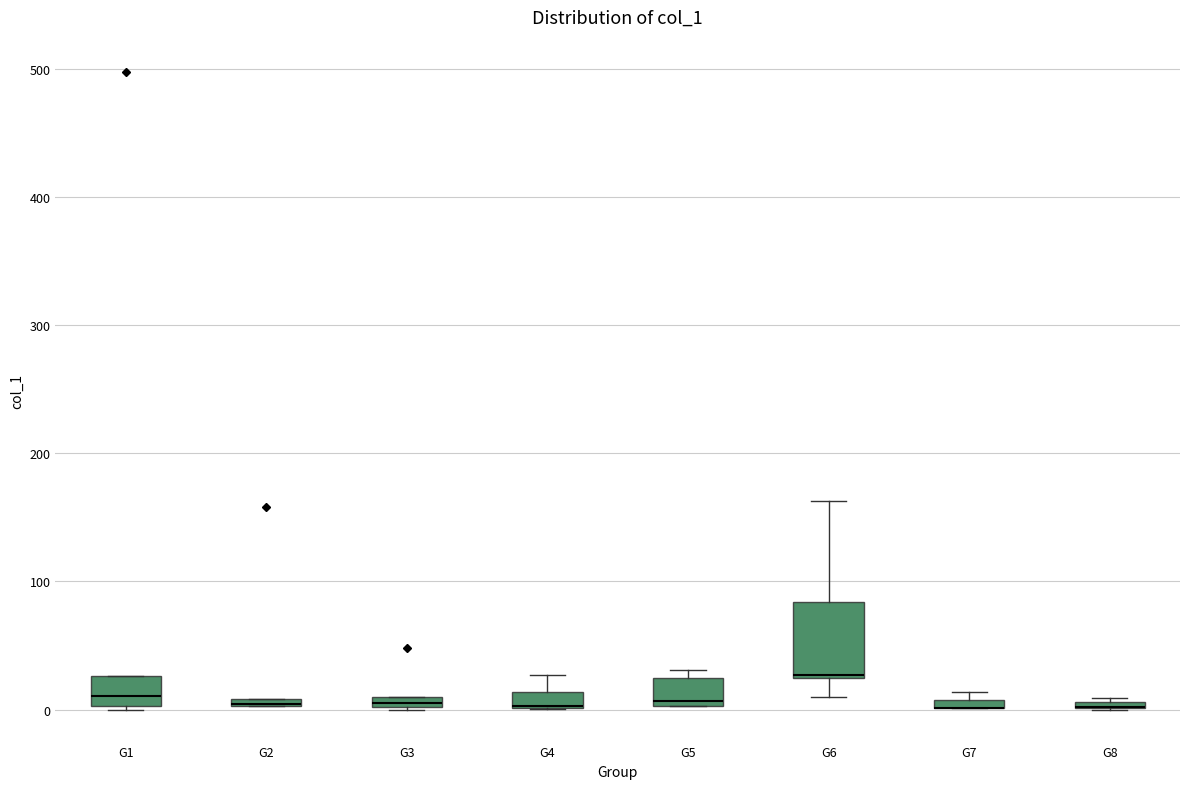

Which box is the tallest, from its lower edge to its upper edge?

G6